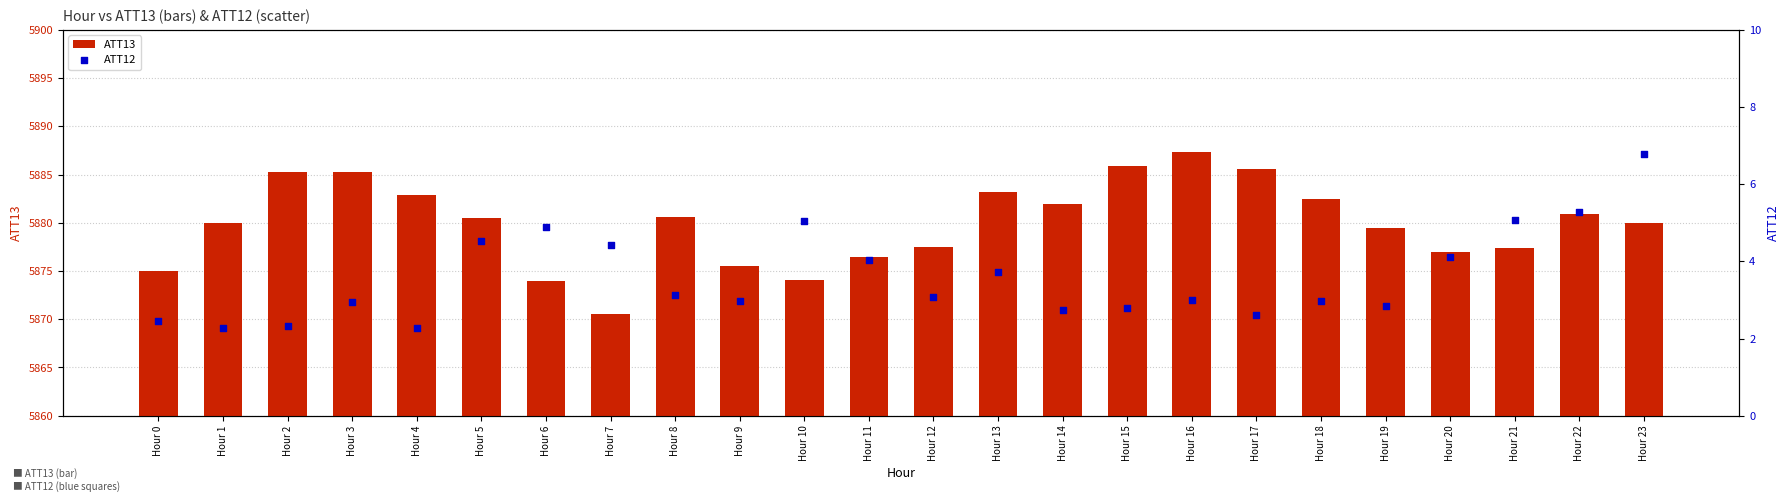

What is the total value across all series at Hour 16?

5890.3